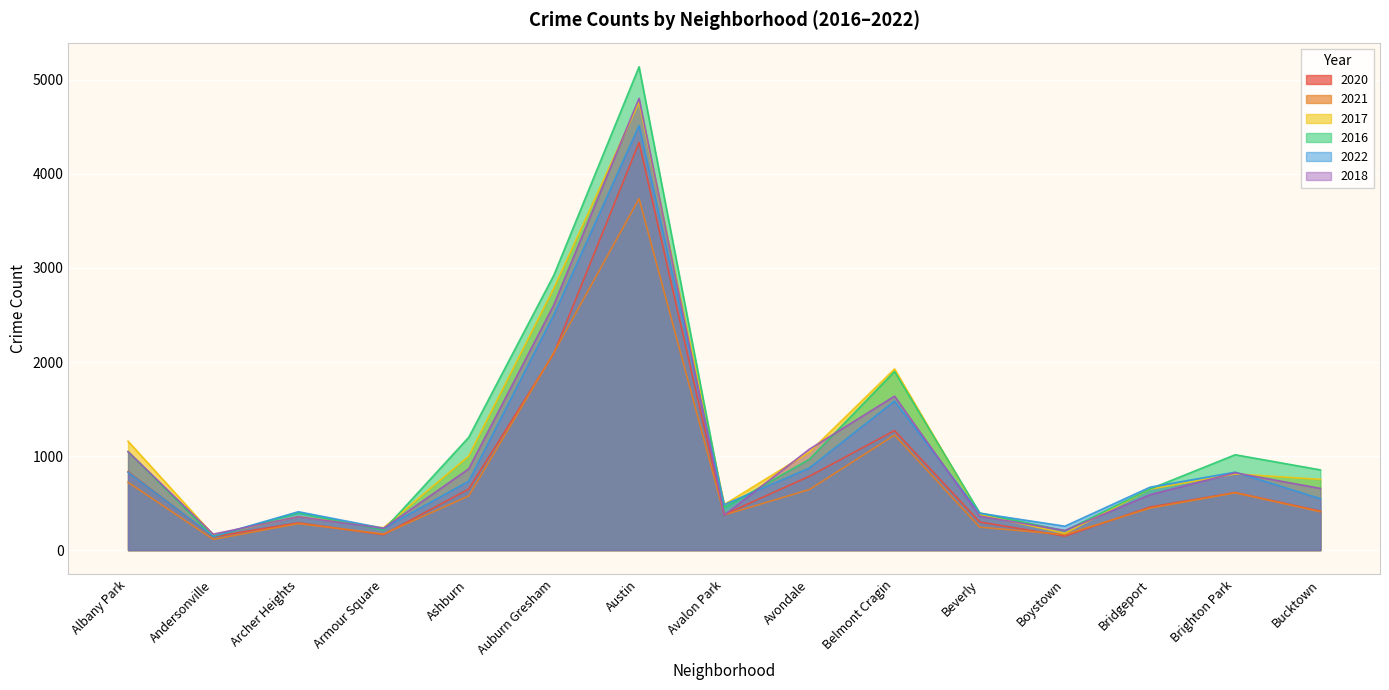

How many values in the 2021 series are below 446?

7